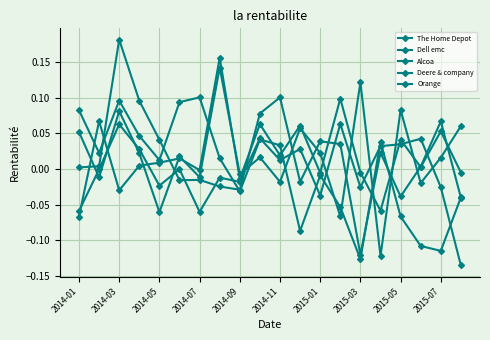

How many times do The Home Depot and Deere & company cross each other?

7